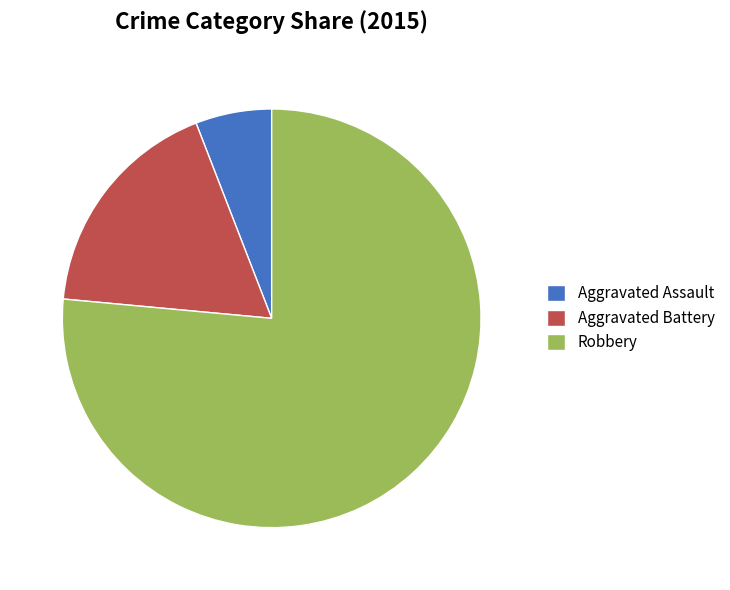

Combined, do Aggravated Battery and Robbery account for over 50%?

Yes